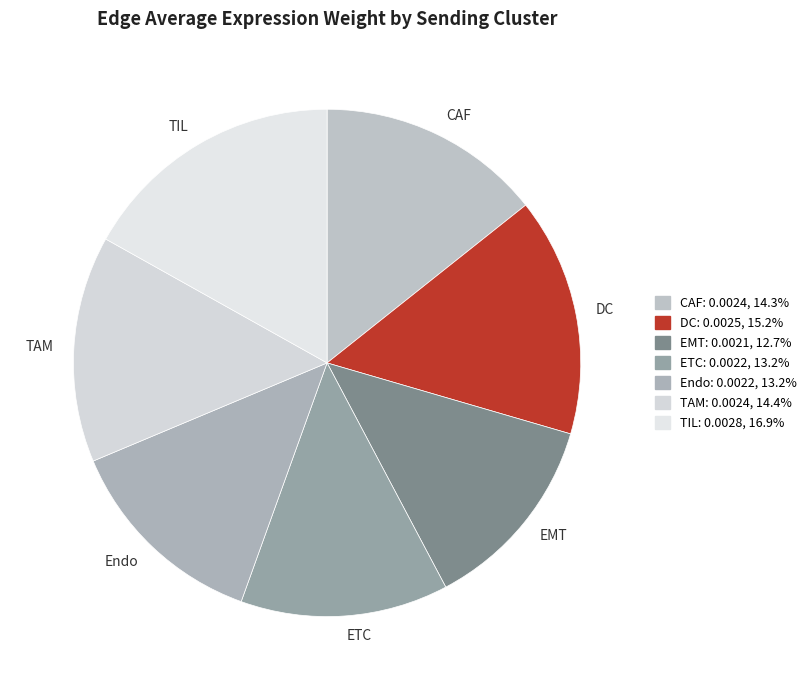

Which has a higher value, DC or CAF?

DC